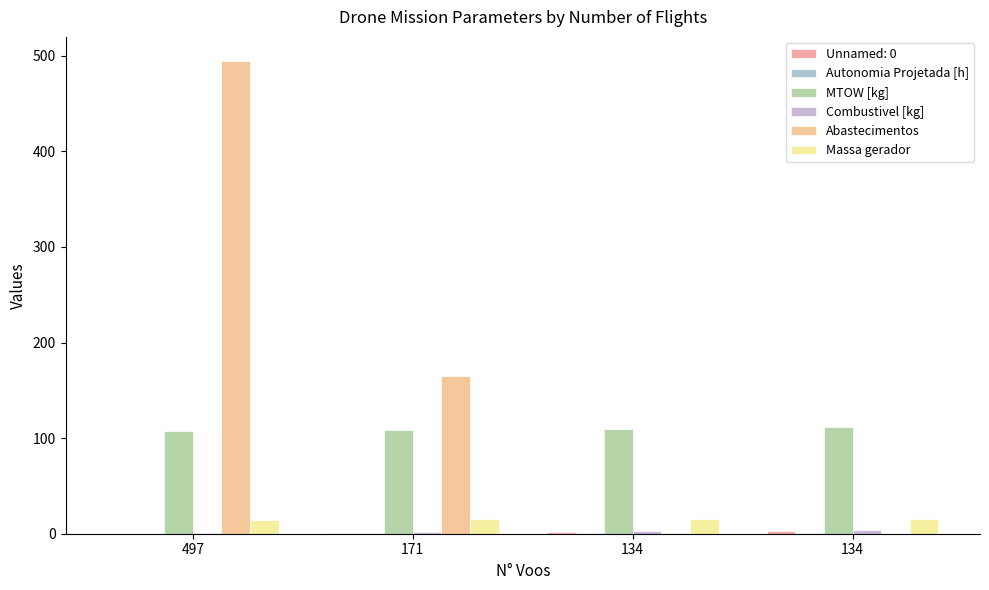

At which label does Combustivel [kg] first exceed 3?

134